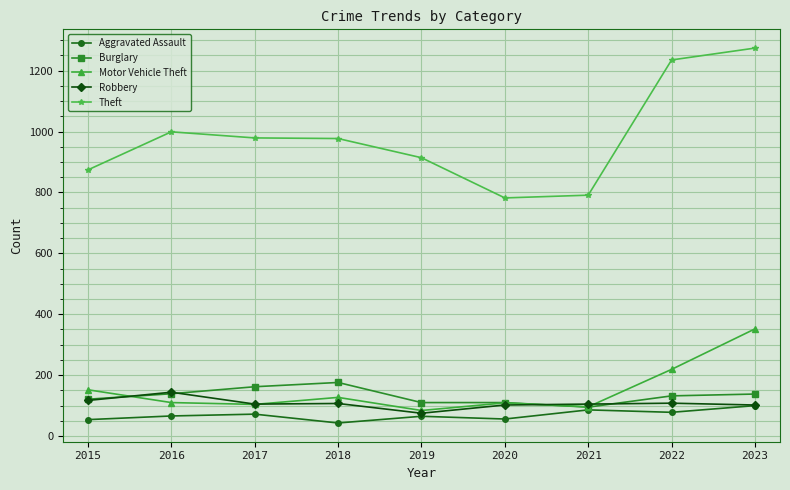

True or false: Theft and Motor Vehicle Theft intersect in this chart.

False